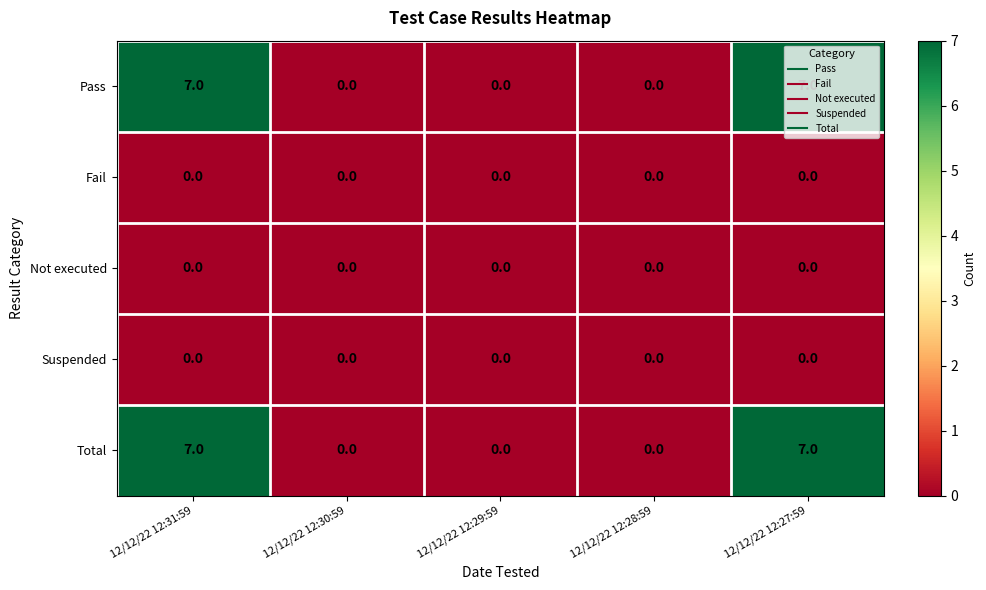

How many data points does each series have?

5